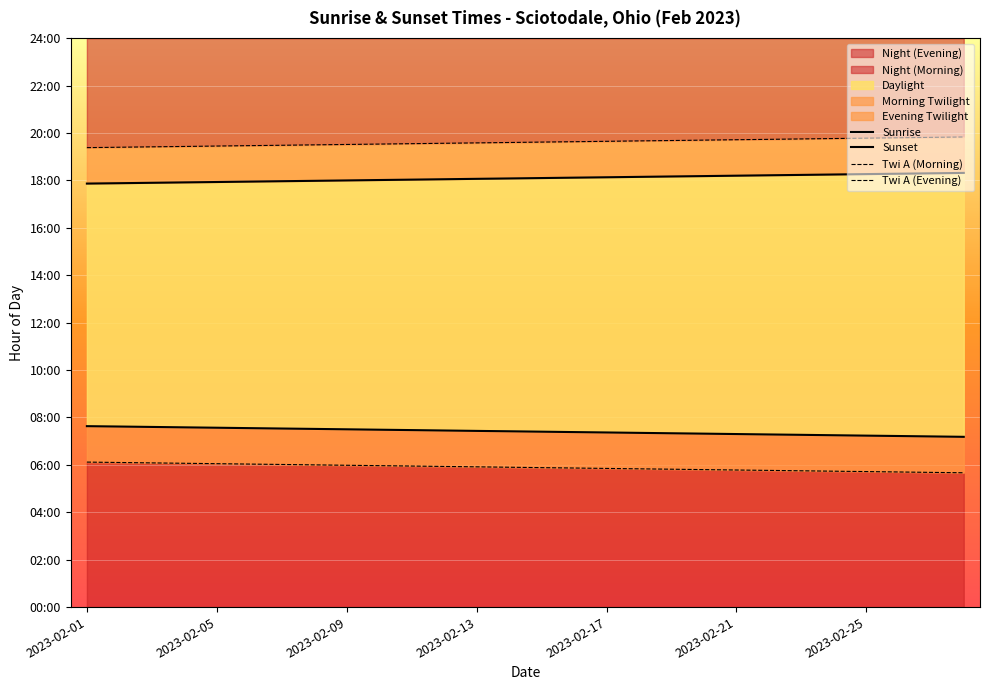

What position from the right is 9?

19